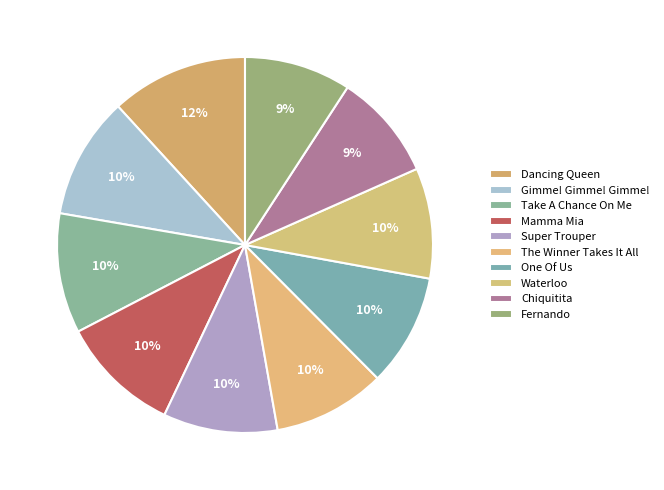

Rank the categories by value from highest to lowest.

Dancing Queen, Gimme! Gimme! Gimme!, Take A Chance On Me, Mamma Mia, Super Trouper, The Winner Takes It All, One Of Us, Waterloo, Chiquitita, Fernando